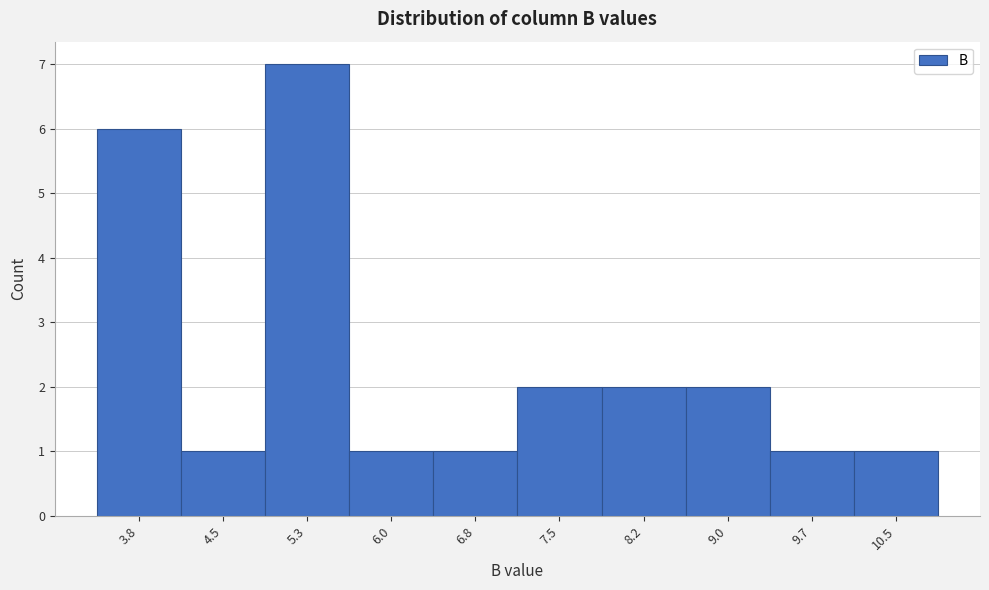

Reading right to left, transcribe all the data shown in this chart.

10.5=1	9.7=1	9.0=2	8.2=2	7.5=2	6.8=1	6.0=1	5.3=7	4.5=1	3.8=6